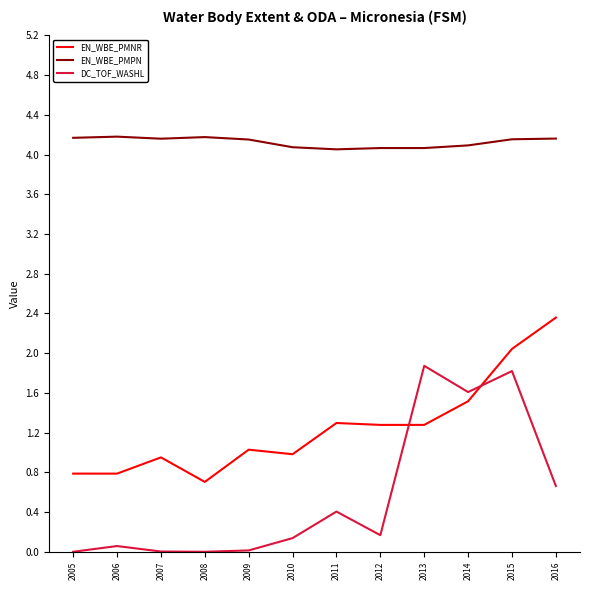

What is the sum of all EN_WBE_PMNR values?

15.0